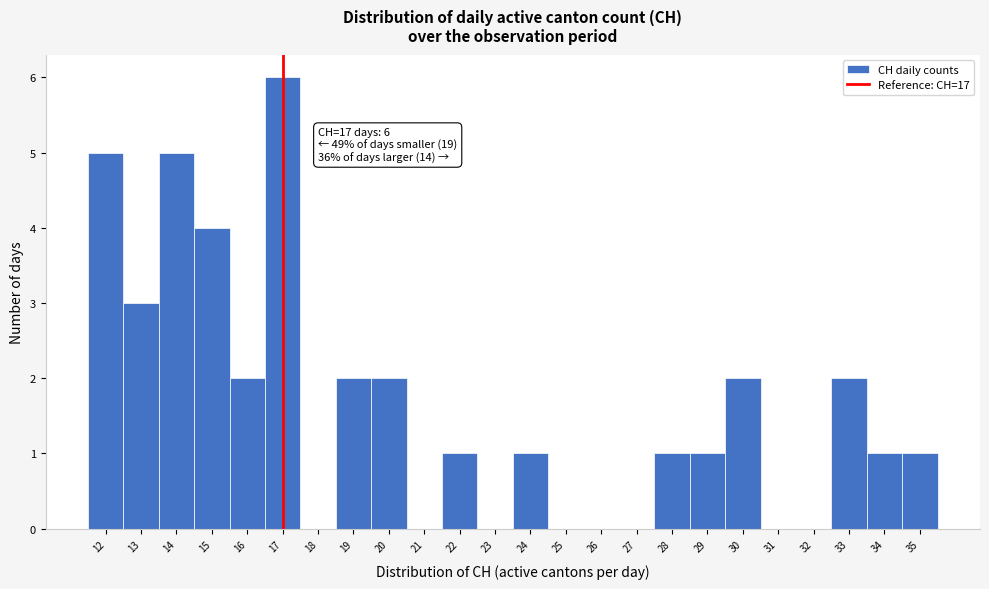

Which range on the x-axis has the tallest bar?

16.5 to 17.5